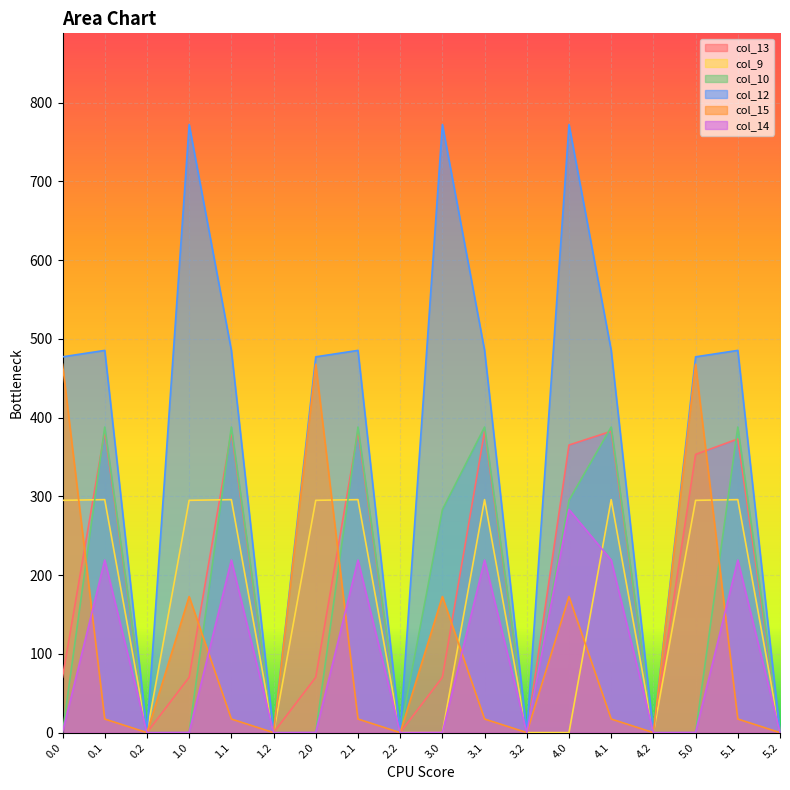

Which series changed the most between 1.1 and 3.2?

col_12